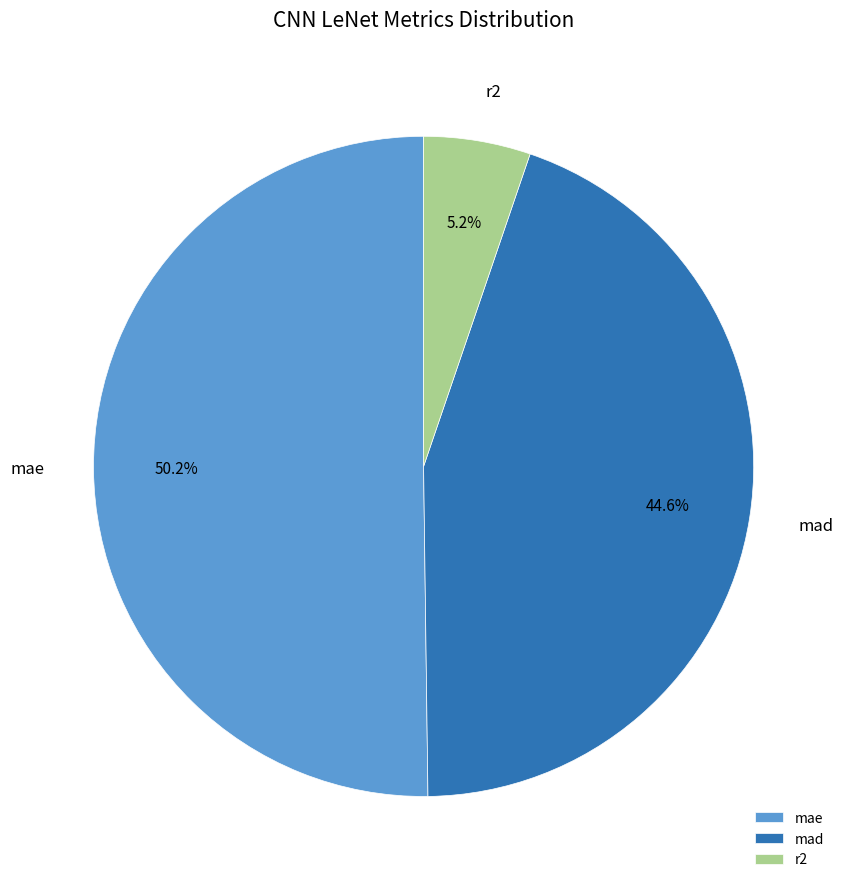

What percentage is the r2 slice, to the nearest percent?

5%